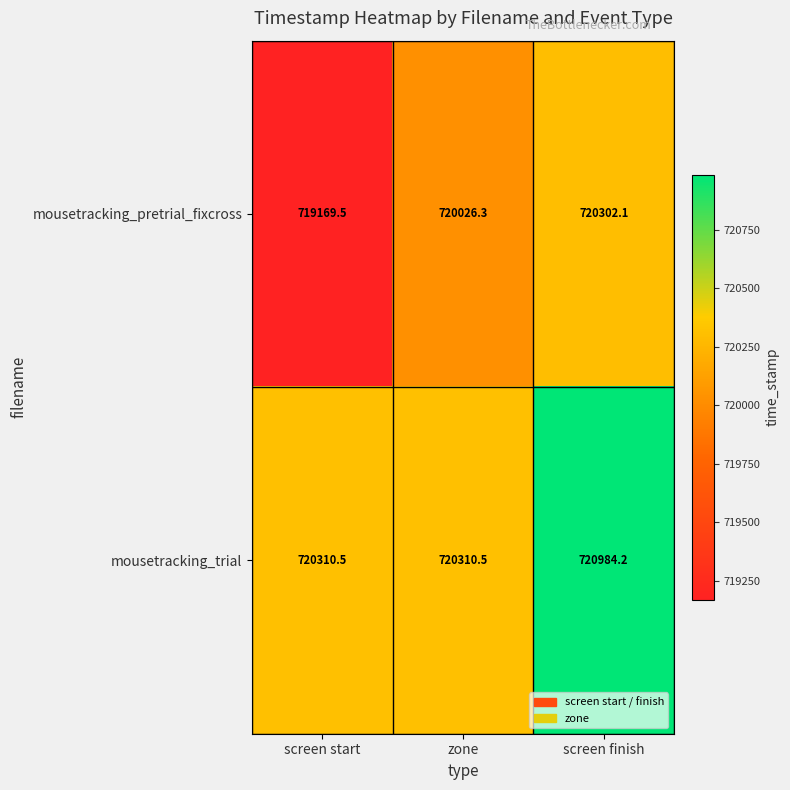

At which label does mousetracking_pretrial_fixcross reach its minimum?

screen start